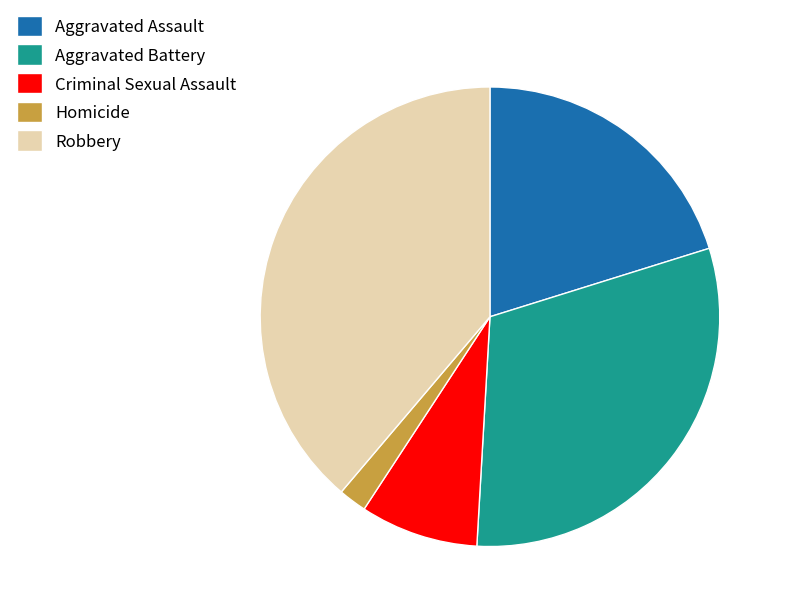

True or false: Aggravated Assault accounts for 14% of the total.

False